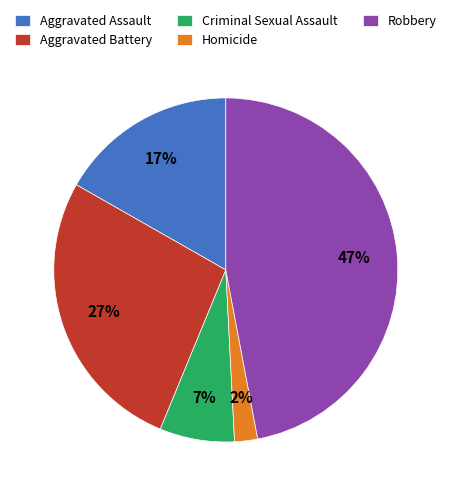

True or false: Criminal Sexual Assault accounts for 7% of the total.

True